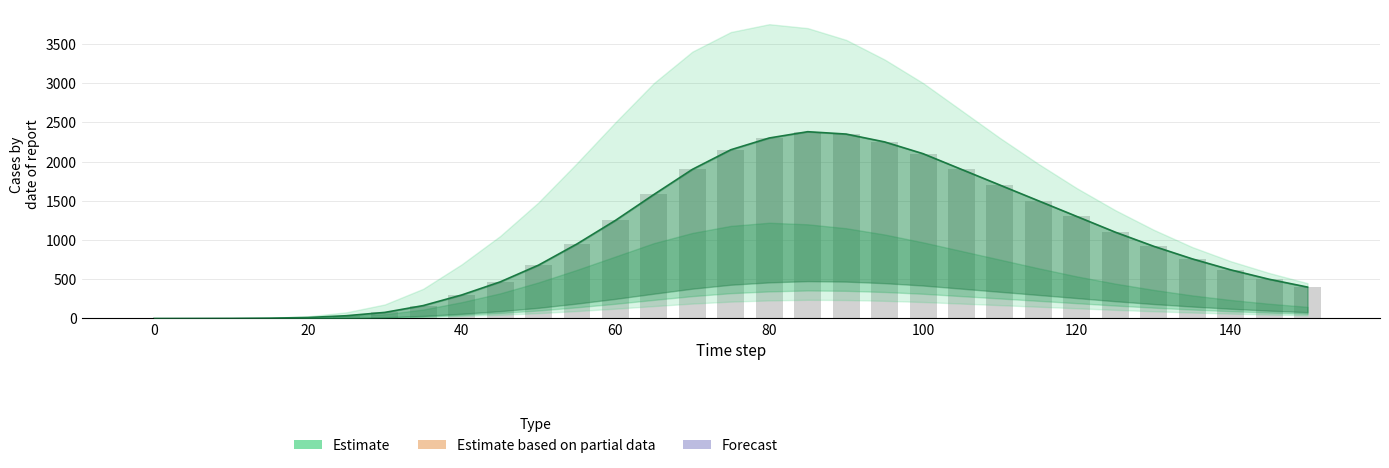

What is the value of the Central estimate bar at the 22nd from the left?

1900.0